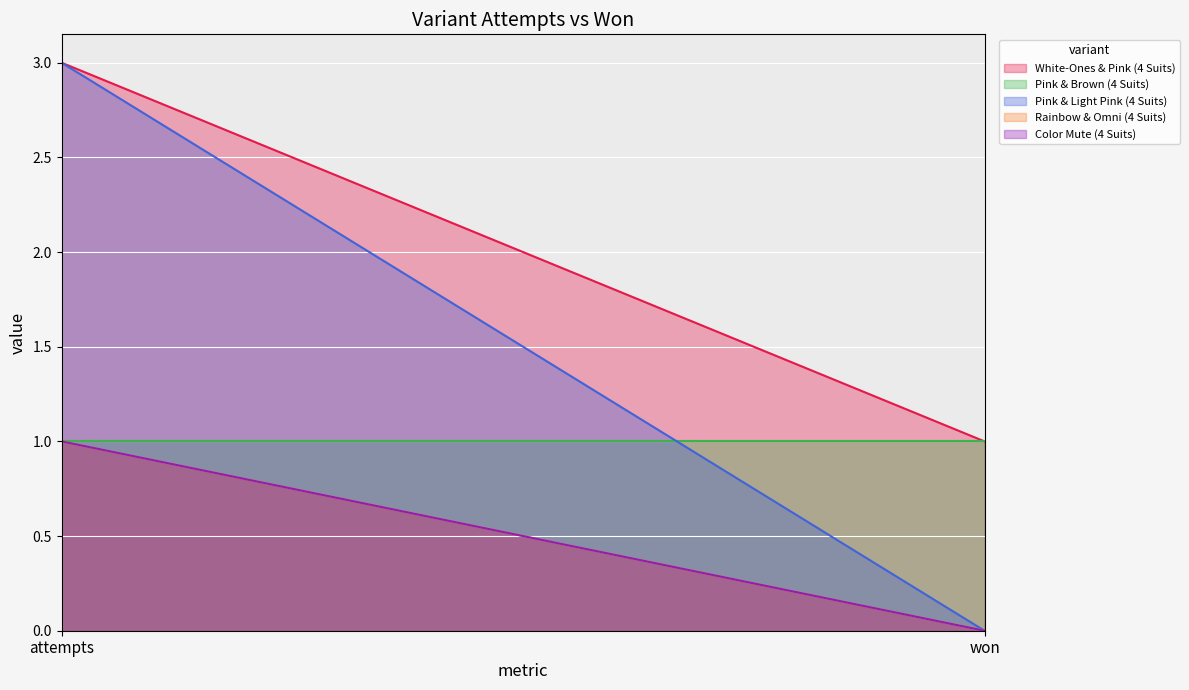

At which category does the chart reach its peak across all series?

attempts